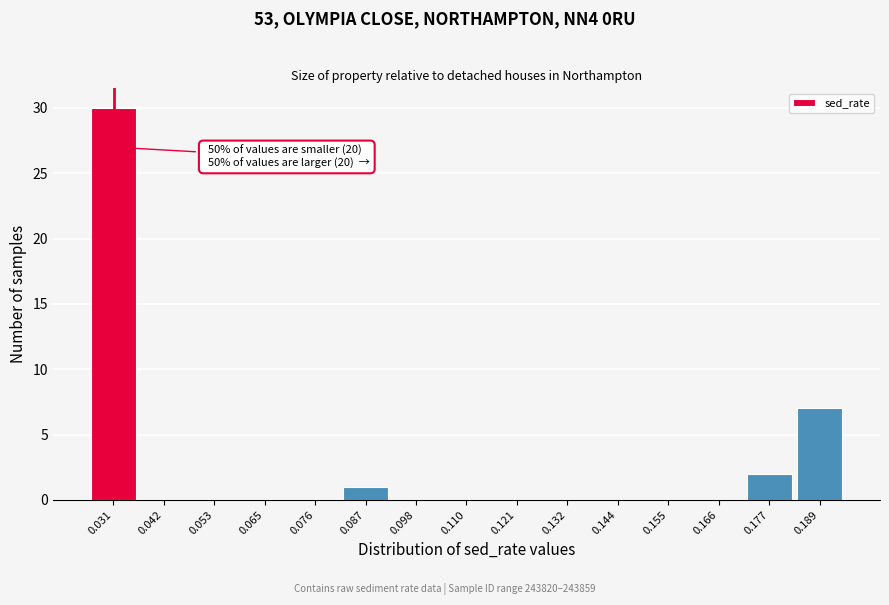

Reading left to right, what are all the values shown in this chart?

0.031=30	0.042=0	0.053=0	0.065=0	0.076=0	0.087=1	0.098=0	0.110=0	0.121=0	0.132=0	0.144=0	0.155=0	0.166=0	0.177=2	0.189=7